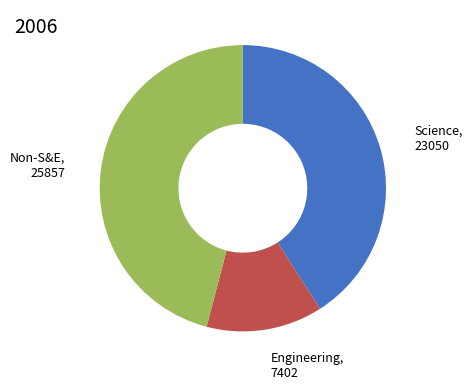

True or false: Non-S&E accounts for 35% of the total.

False